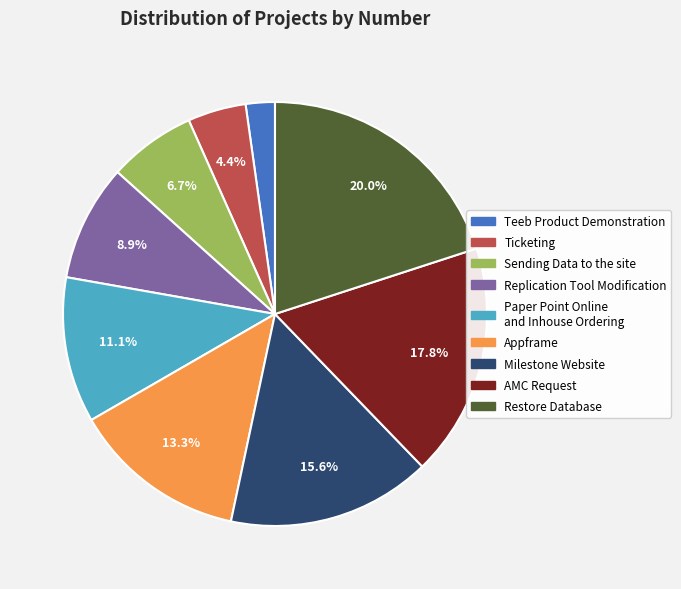

To the nearest percent, what is the difference between the Sending Data to the site and Paper Point Online and Inhouse Ordering slice percentages?

4%